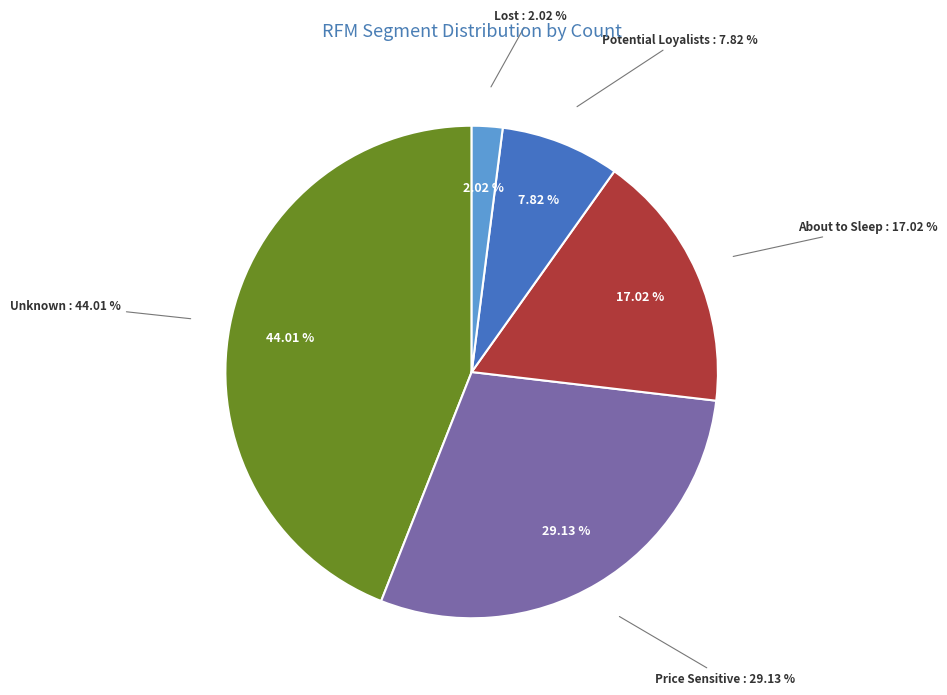

True or false: Price Sensitive accounts for 37% of the total.

False